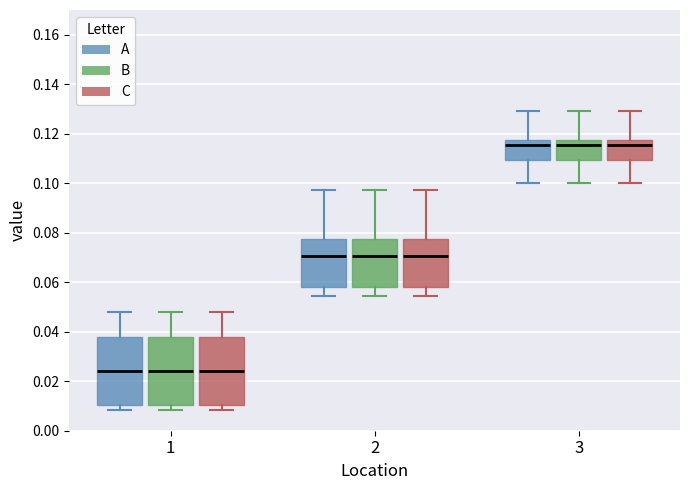

Where does the median line of the box for 2 (B) sit on the y-axis? The values are not printed on the chart, so give them approximately, as read against the axis.

0.070